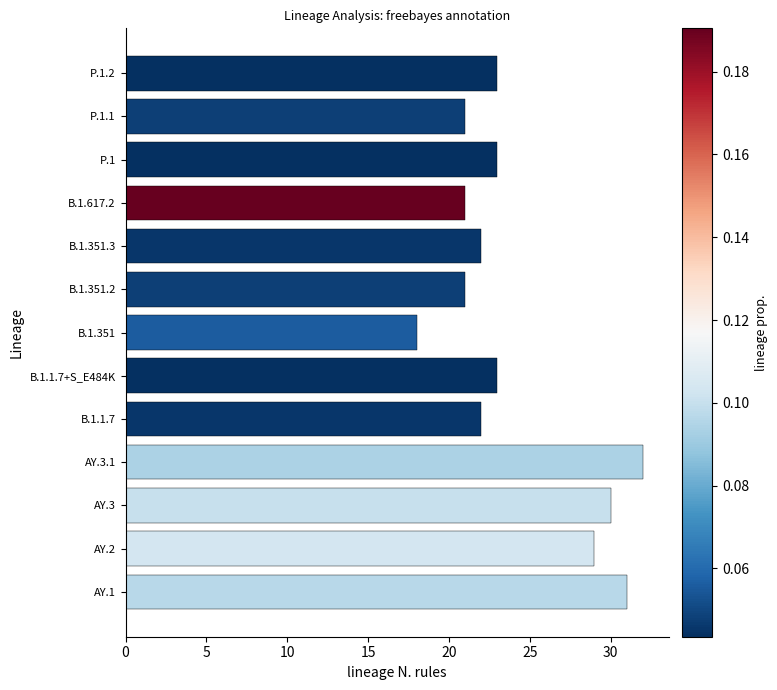

Between B.1.1.7+S_E484K and AY.3.1, which is larger?

AY.3.1